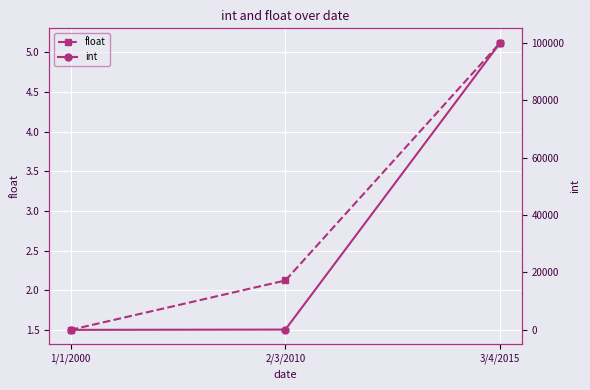

Between 2/3/2010 and 3/4/2015, which series saw the biggest shift?

int